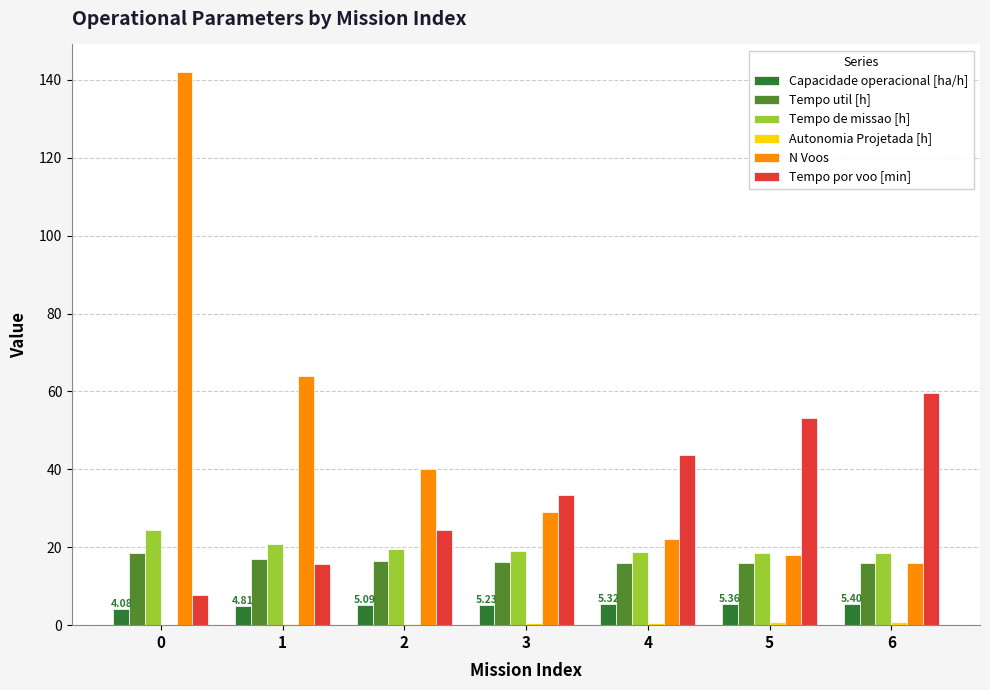

The value of Tempo de missao [h] at 2 is 10.7. True or false?

False